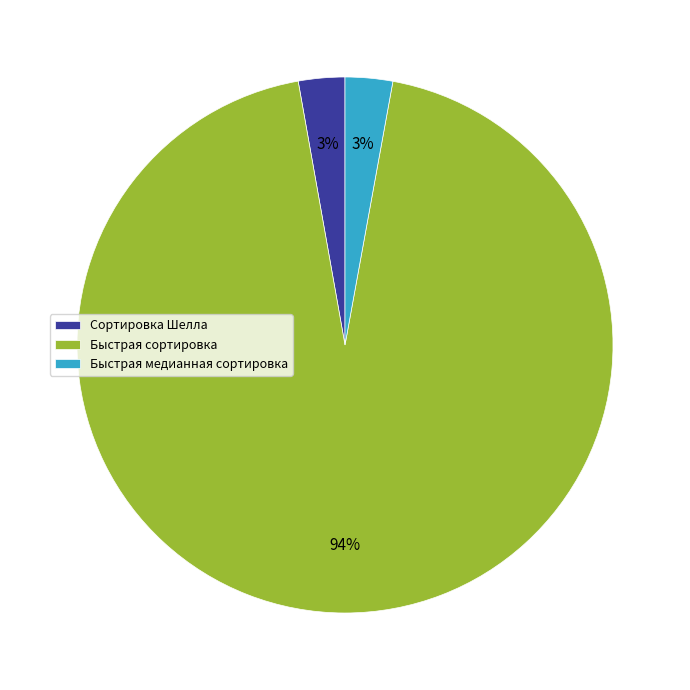

Between Быстрая медианная сортировка and Быстрая сортировка, which is larger?

Быстрая сортировка